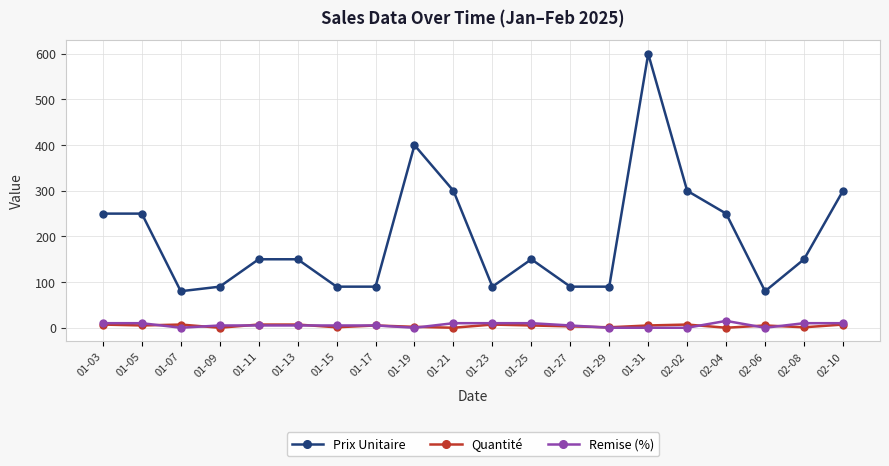

The value of Prix Unitaire at 02-02 is 66. True or false?

False